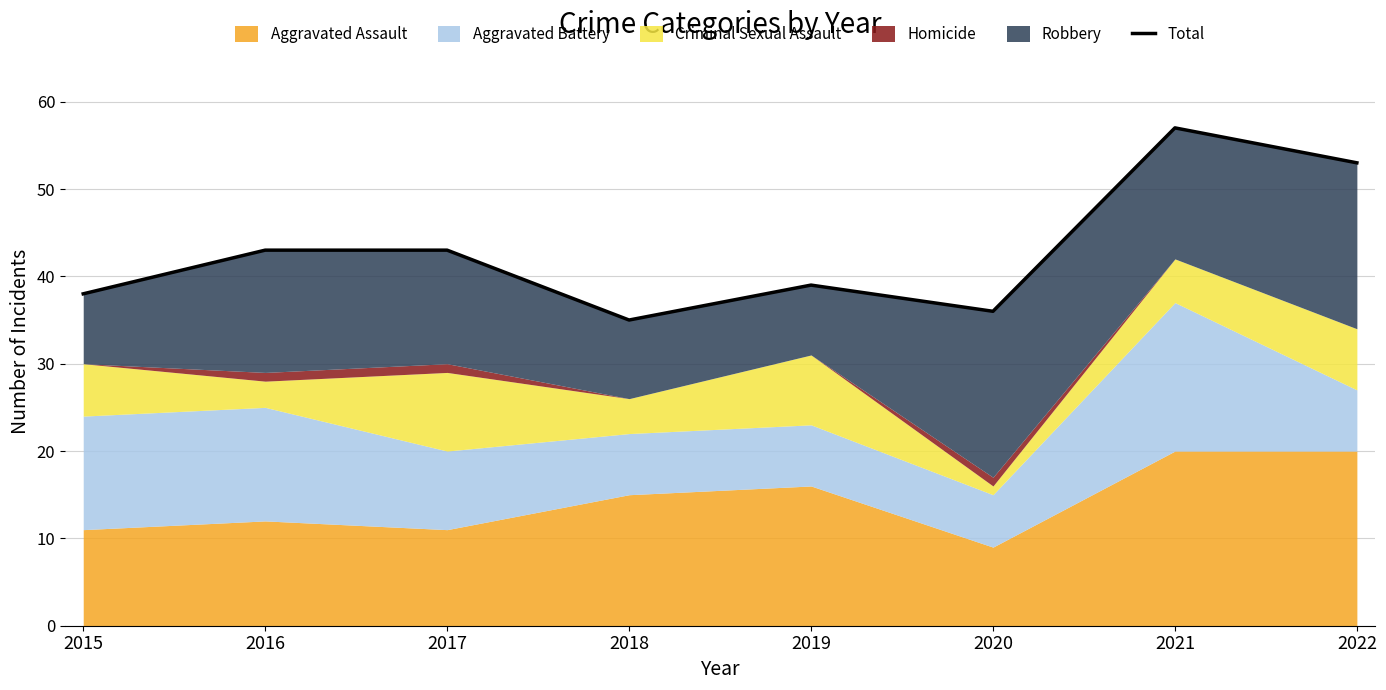

At which label is the value closest to 46?

2016